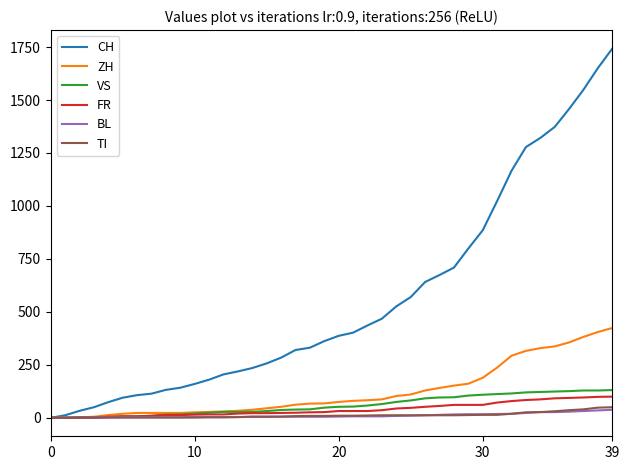

Which series has the widest spread of values?

CH